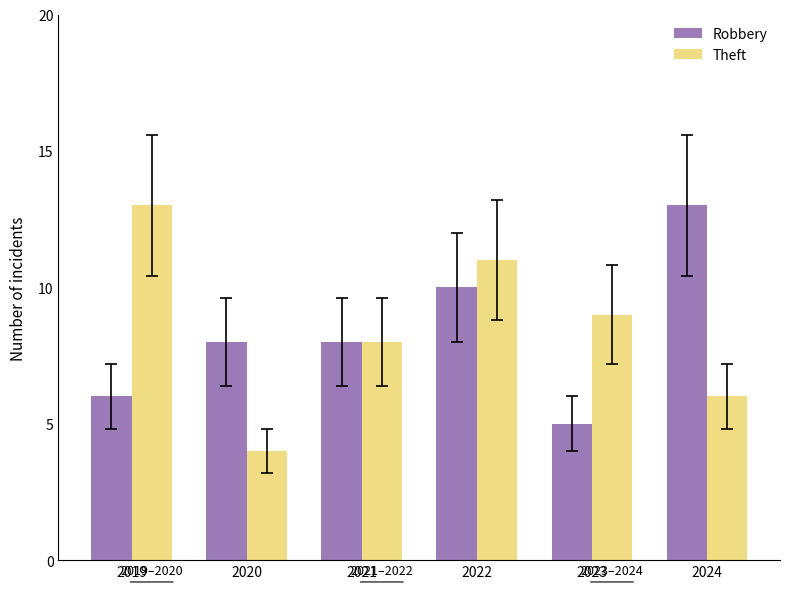

What is the average value of the Robbery series?

8